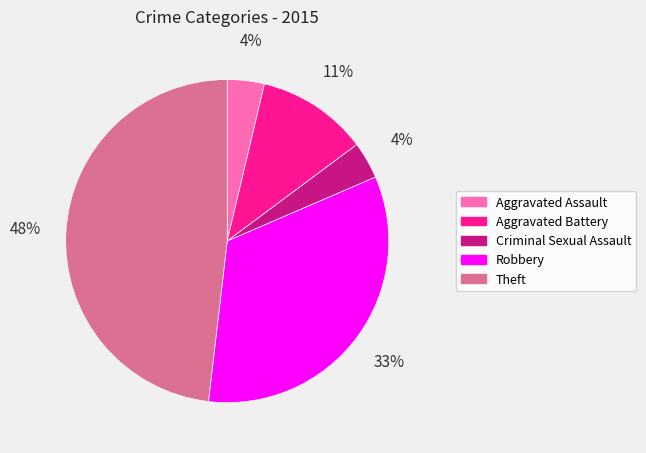

How many segments does this pie chart have?

5